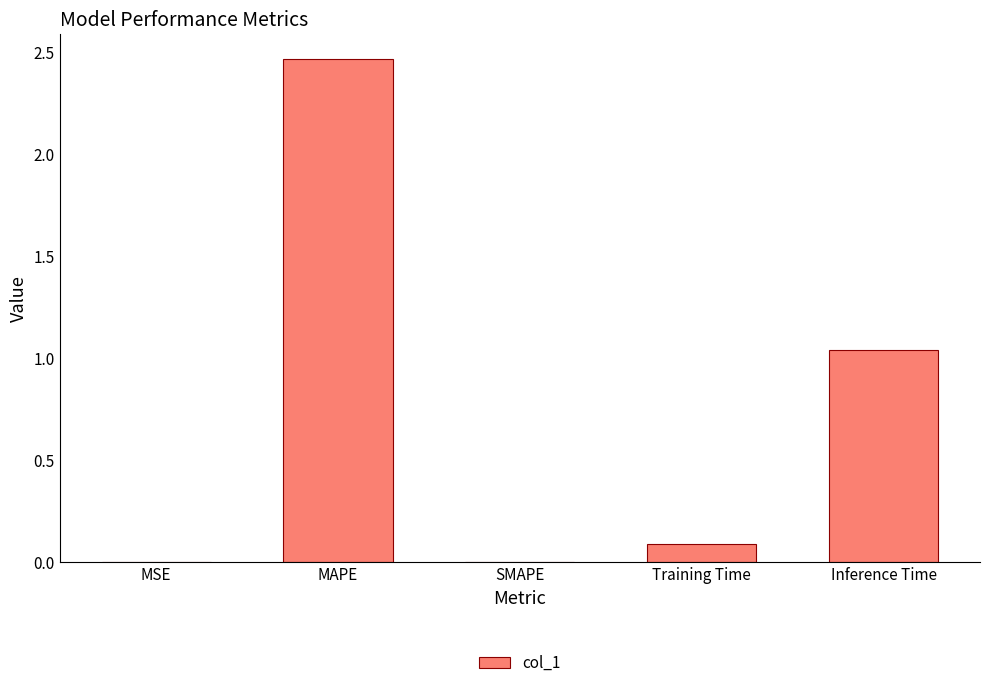

What is the sum of all values?

3.6